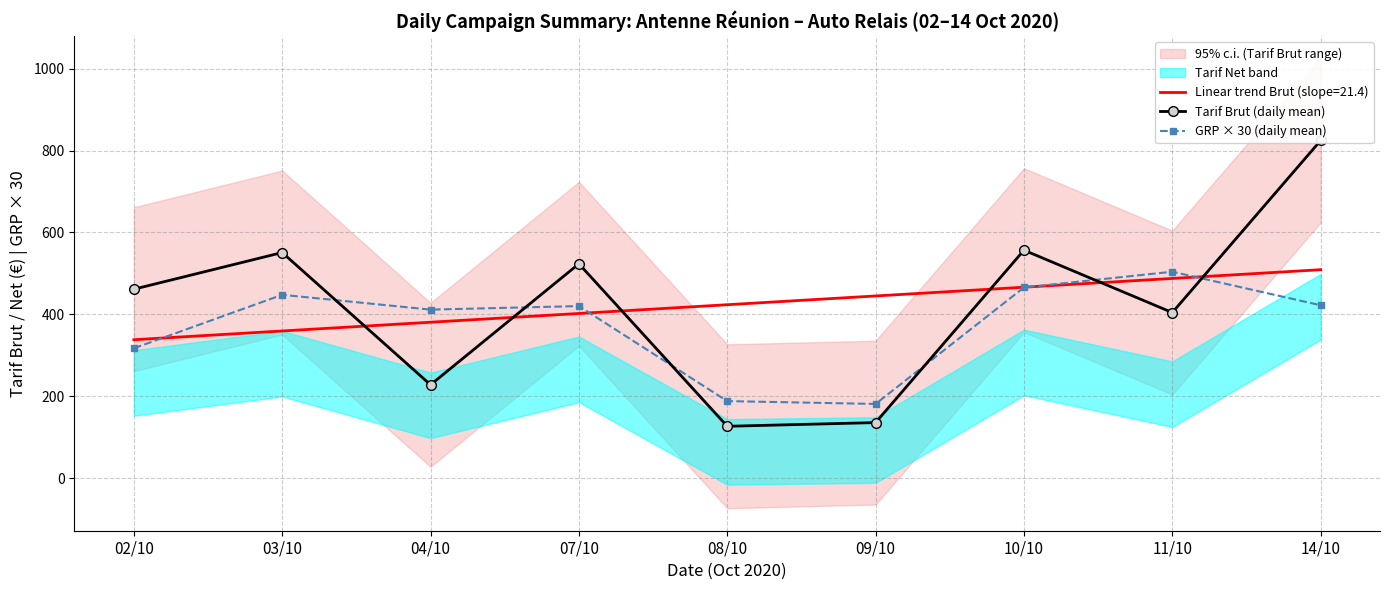

The value of Tarif Brut (daily mean) at 03/10 is 118.5. True or false?

False